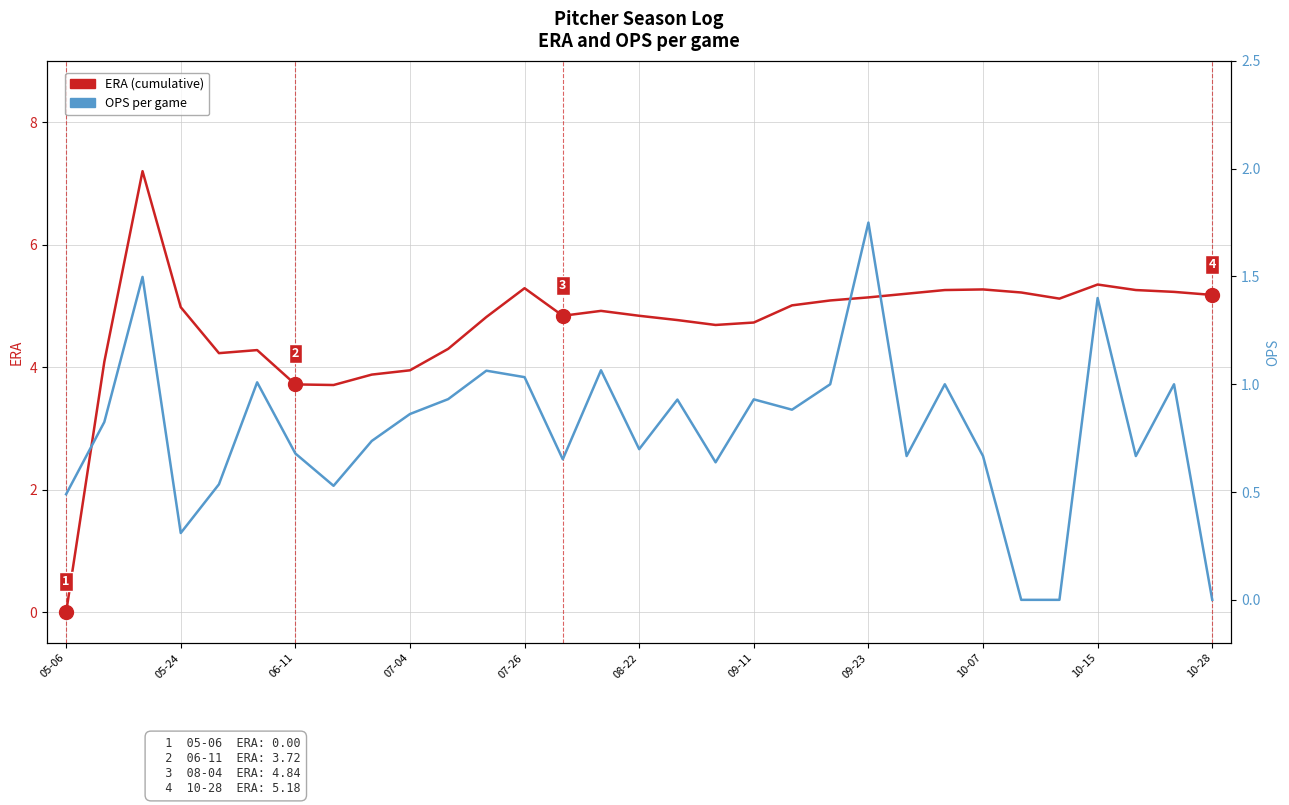

How many categories are shown in the chart?

31